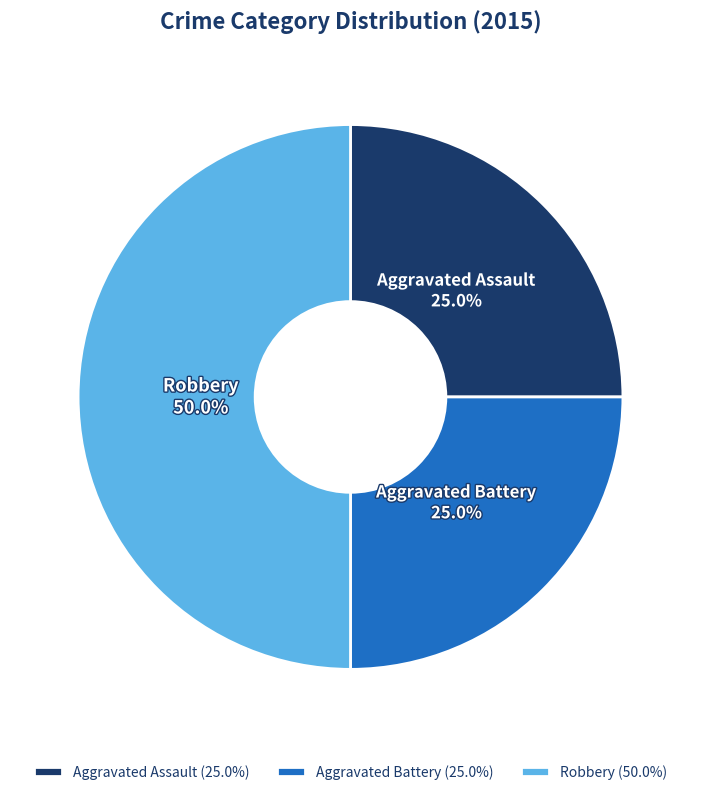

To the nearest percent, what is the combined percentage of Aggravated Battery and Aggravated Assault?

50%